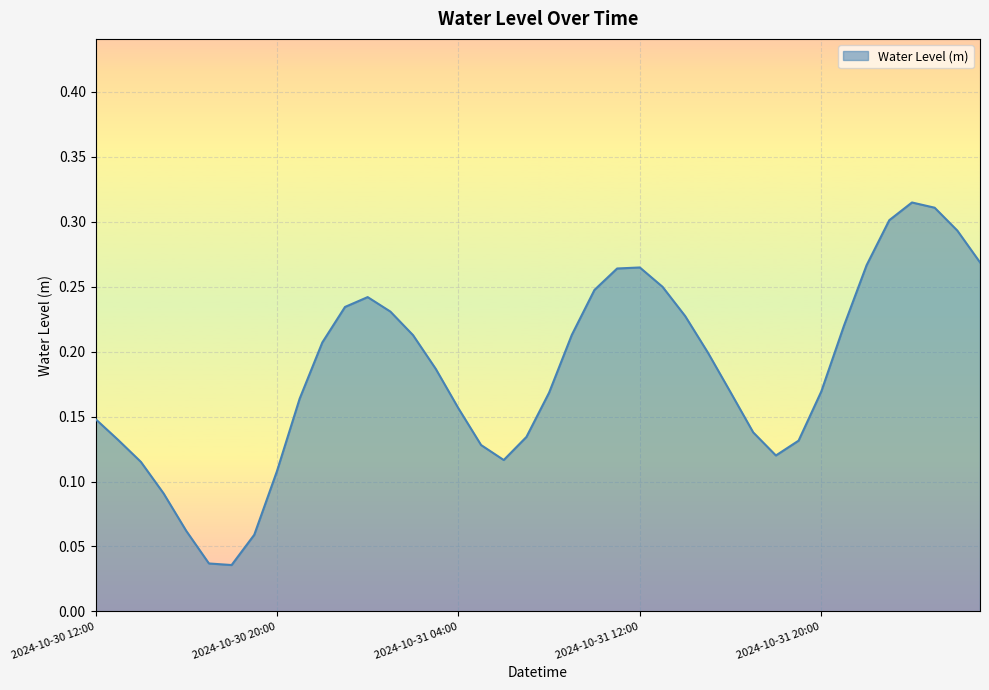

How many lines are shown in the chart?

1